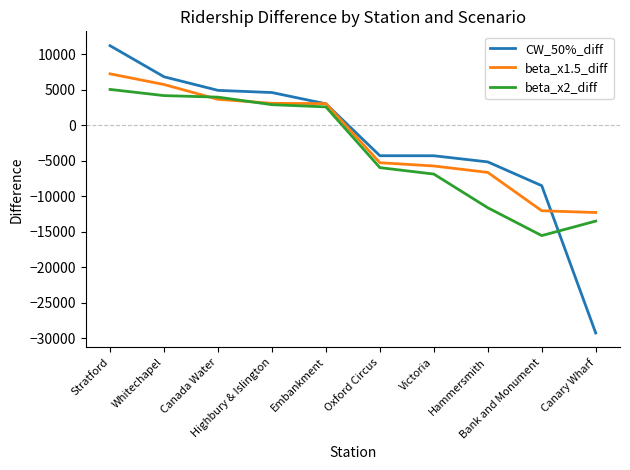

Which series has the widest spread of values?

CW_50%_diff